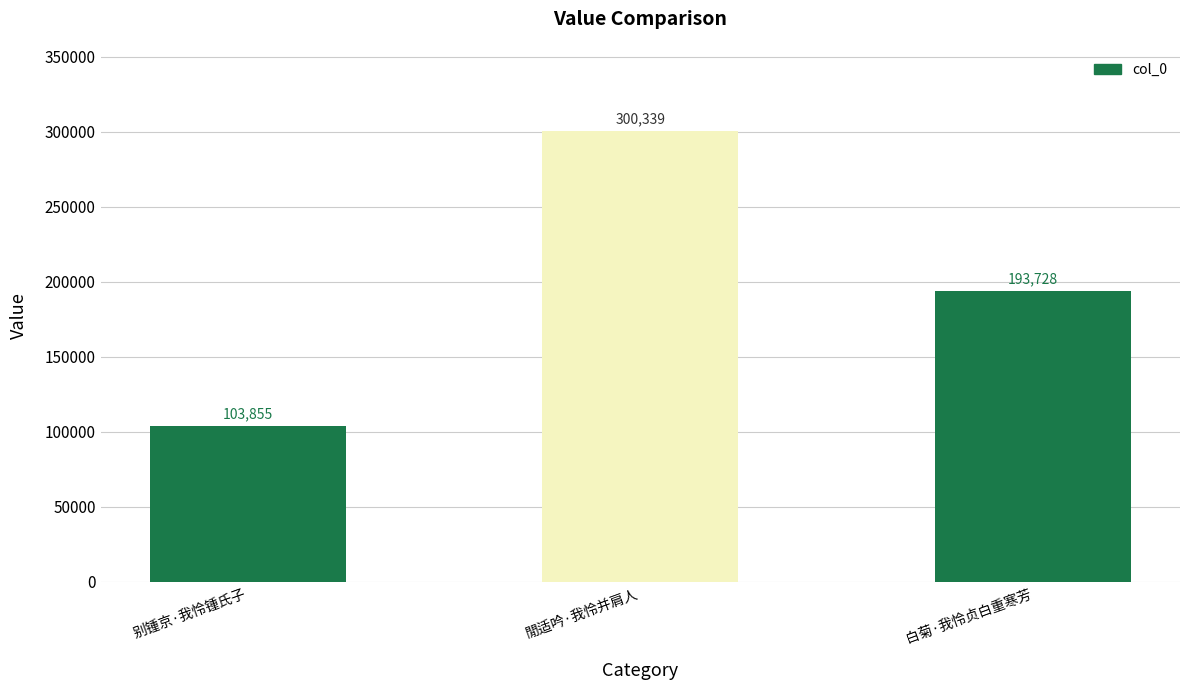

Approximately how many times larger is the value at 閒适吟·我怜并肩人 compared to 白菊·我怜贞白重寒芳?

1.6